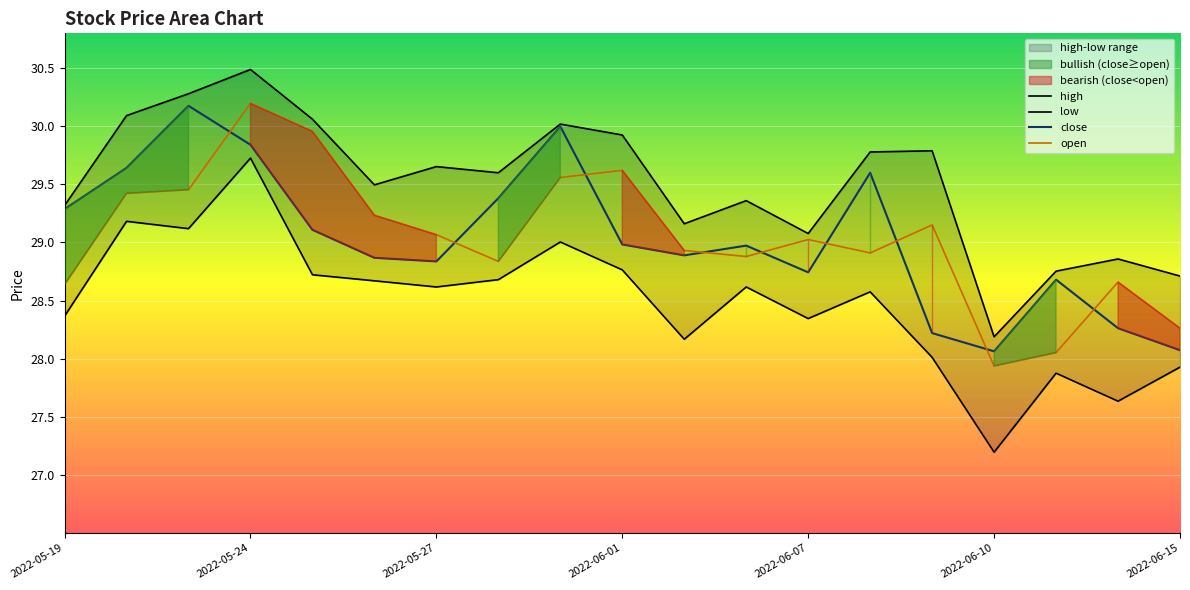

At 2022-06-06, list the series in order from smallest to largest.

low, open, close, high